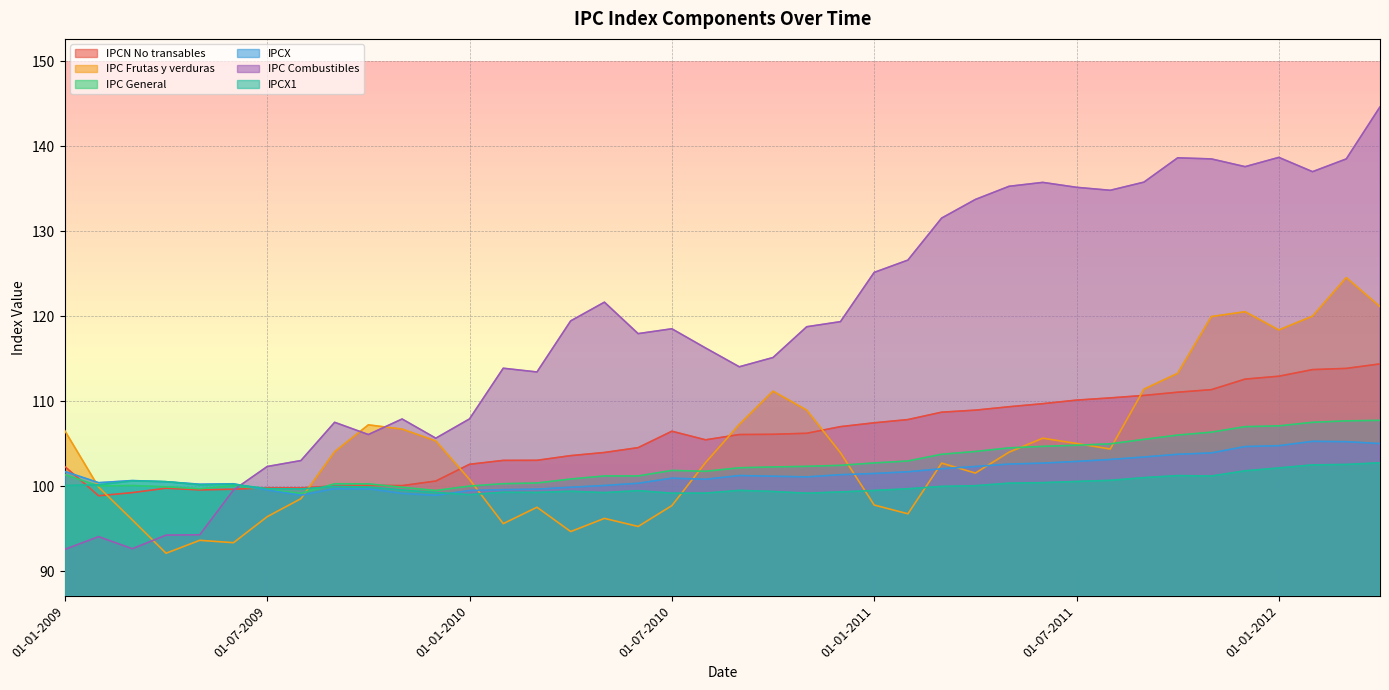

Between which two adjacent categories do IPCX1 and IPC Combustibles first intersect?

01-06-2009 and 01-07-2009